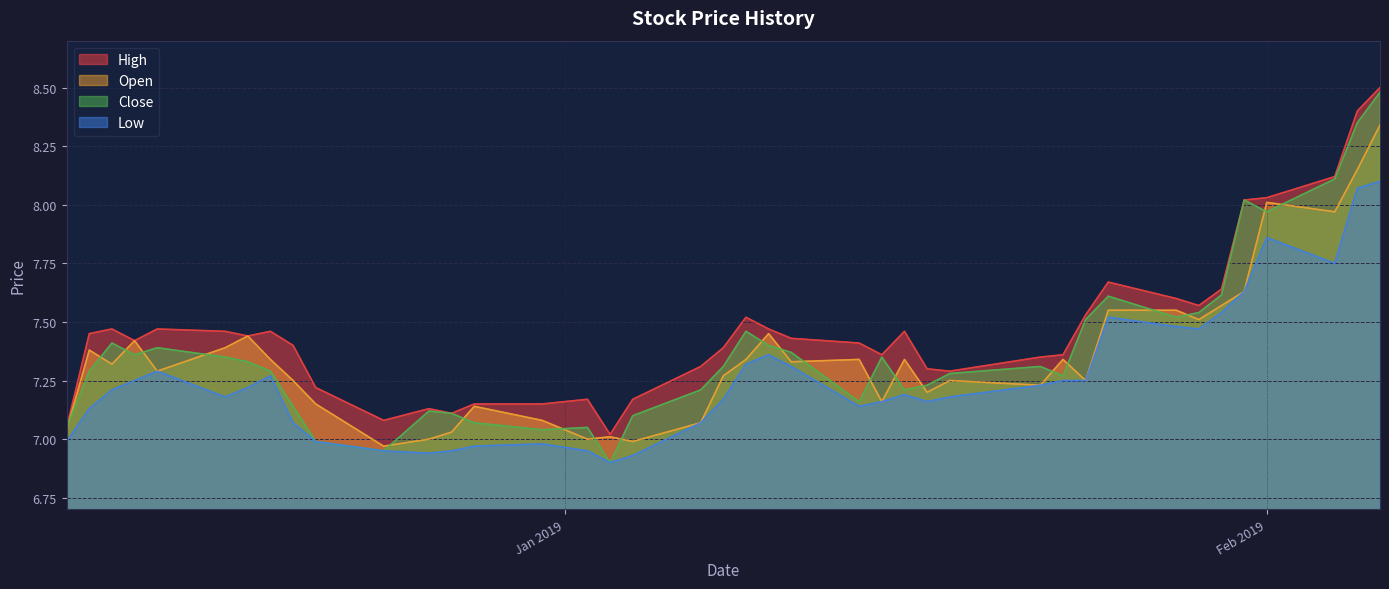

What position from the right is 2019-01-29?

7